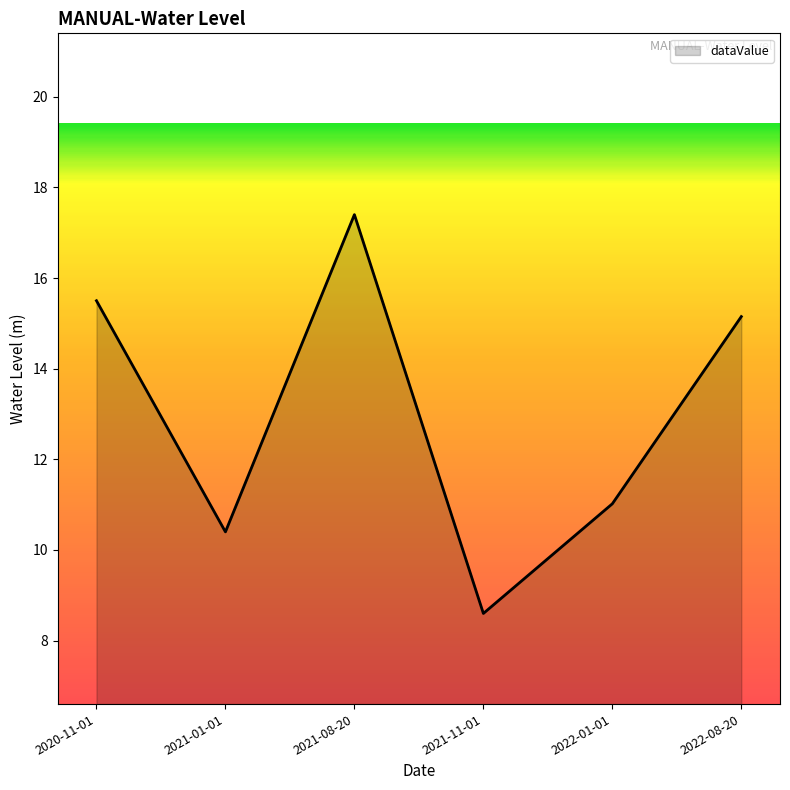

Where is the data nearest to the value 12?

2022-01-01